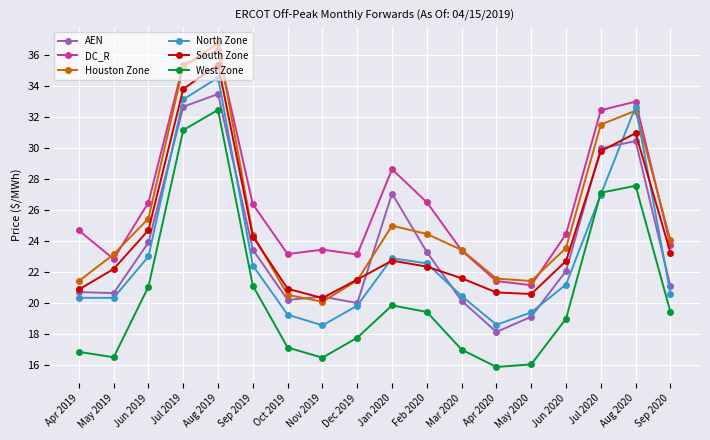

What is the average value of the Houston Zone series?

25.3